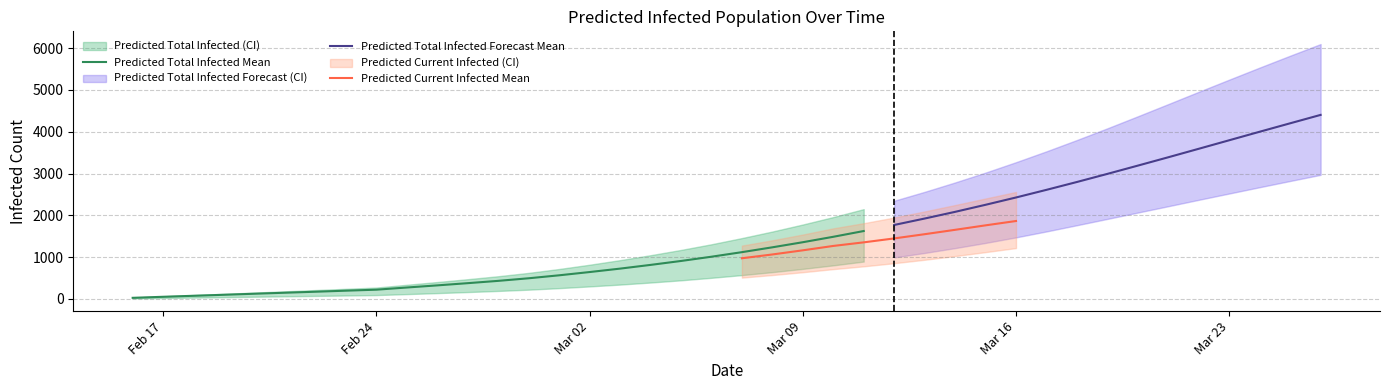

What is the maximum value for Predicted Total Infected Mean?

1623